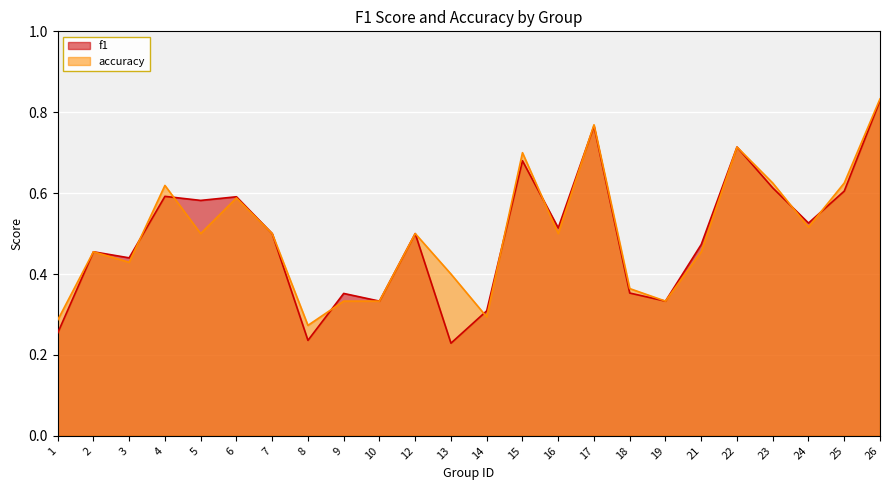

After their last crossing, which series has the higher values: accuracy or f1?

accuracy